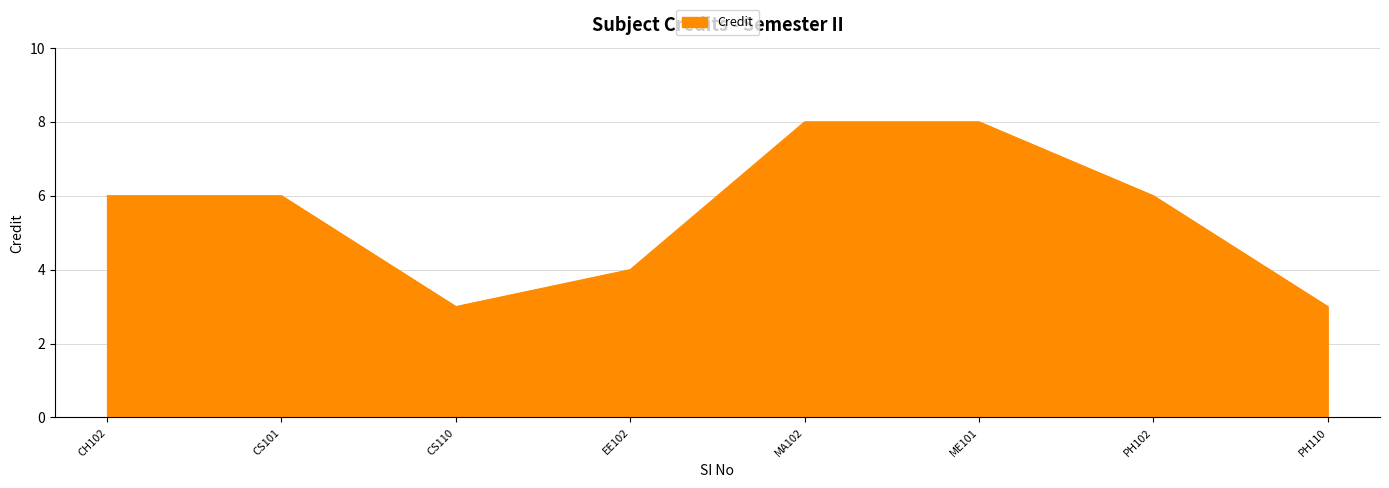

What position from the right is CS110?

6